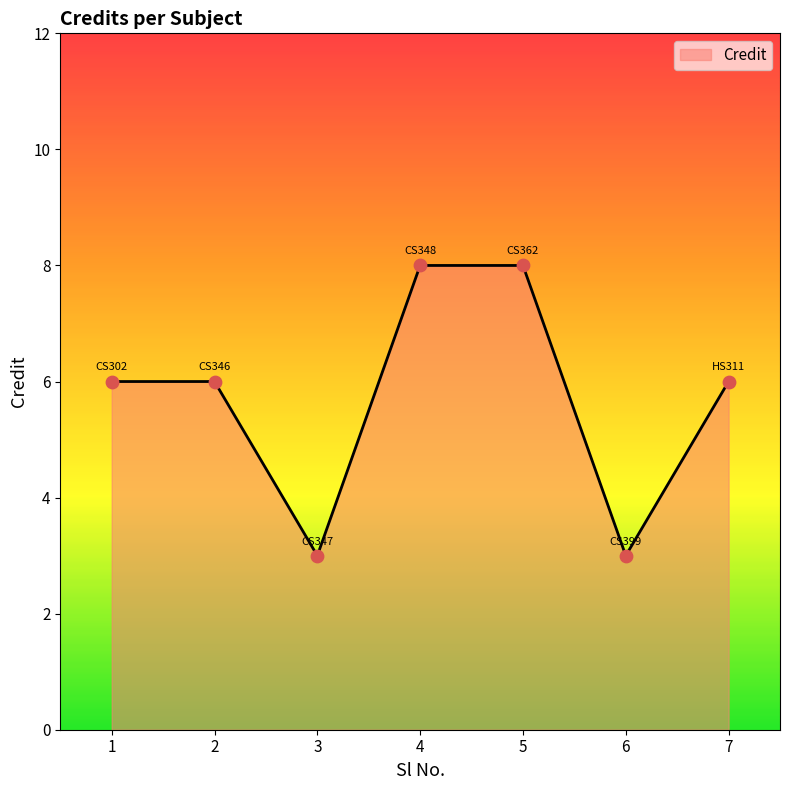

Between 4 and 2, which is larger?

4